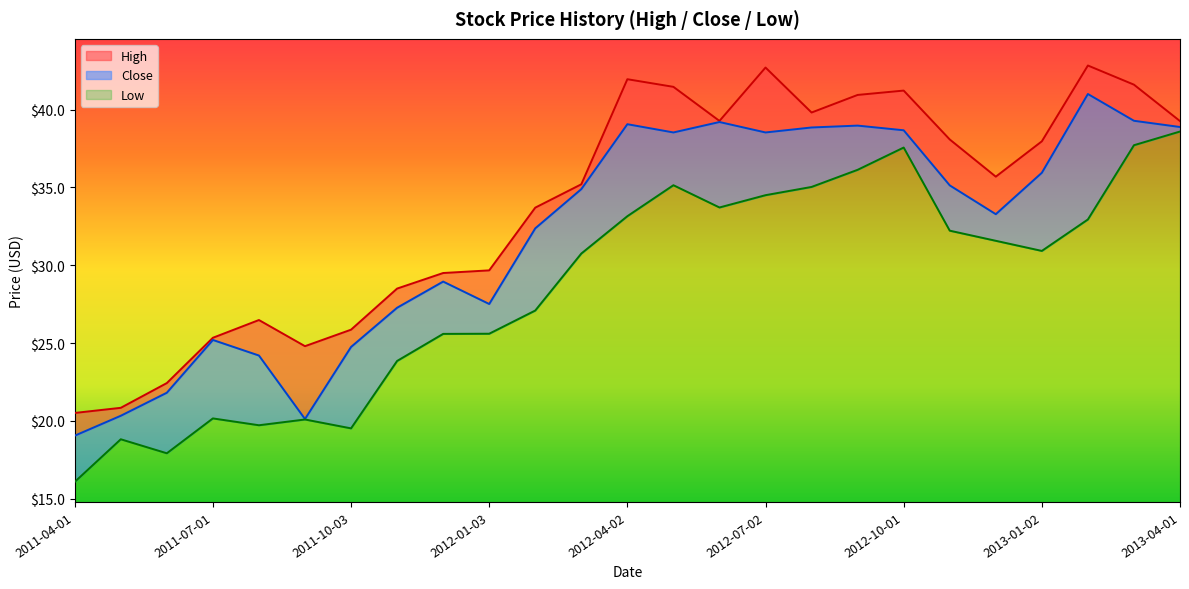

What is the total value across all series at 2012-02-01?

93.2